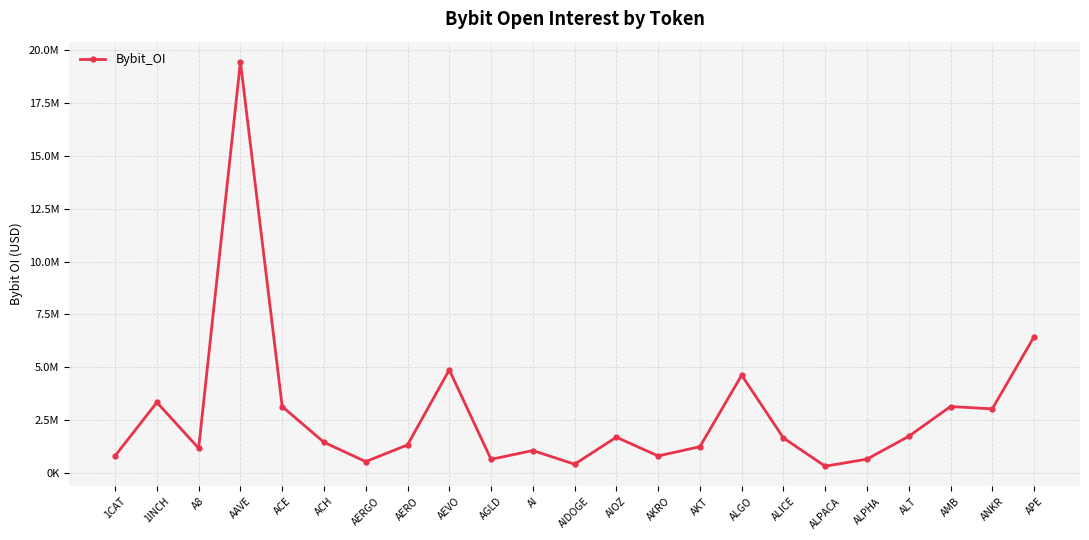

What is the label of the 17th point from the right?

AERGO